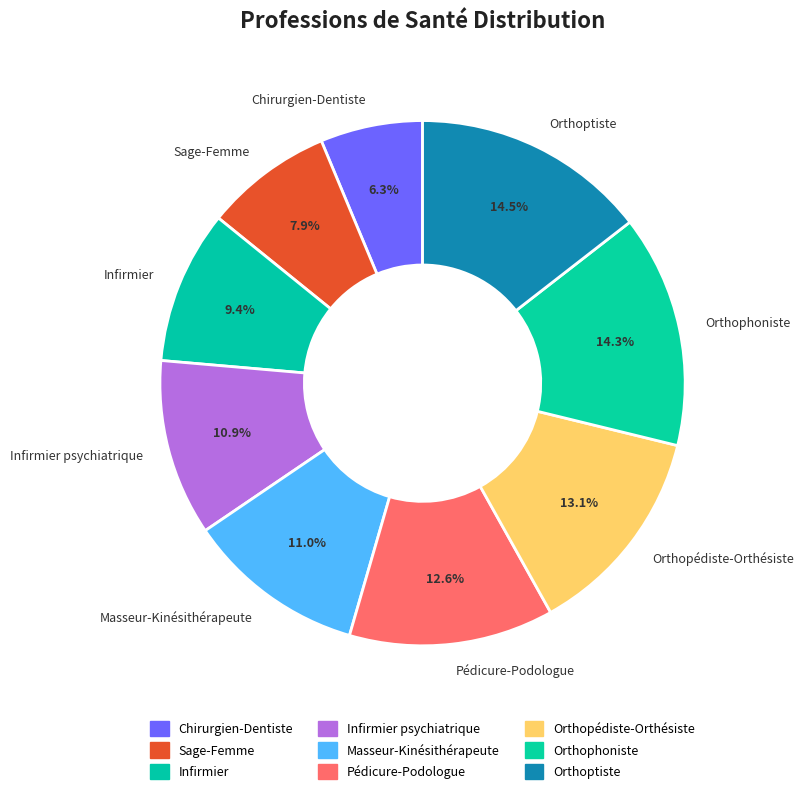

Is it true that Pédicure-Podologue is 13% of the pie?

True